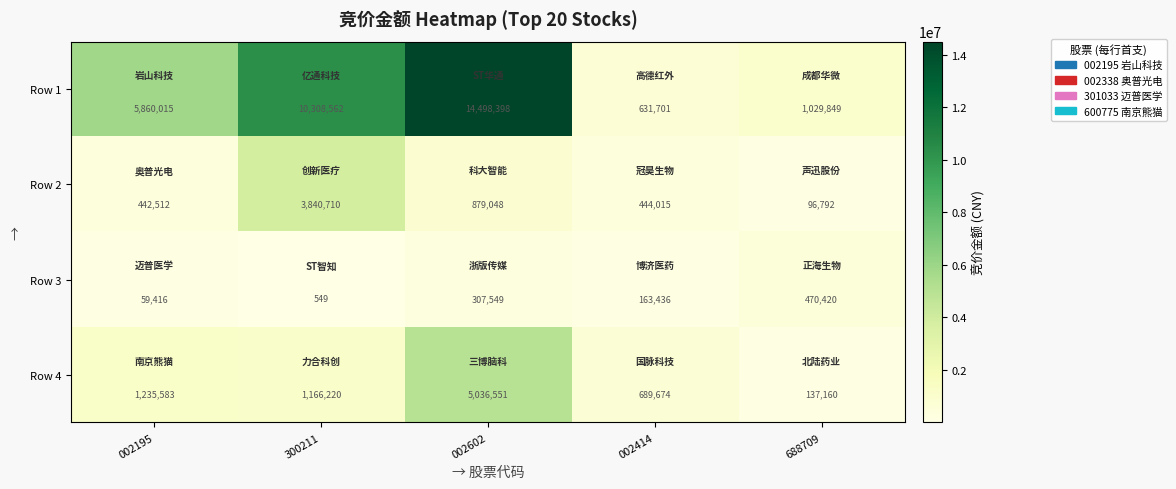

How many series are shown in this chart?

4